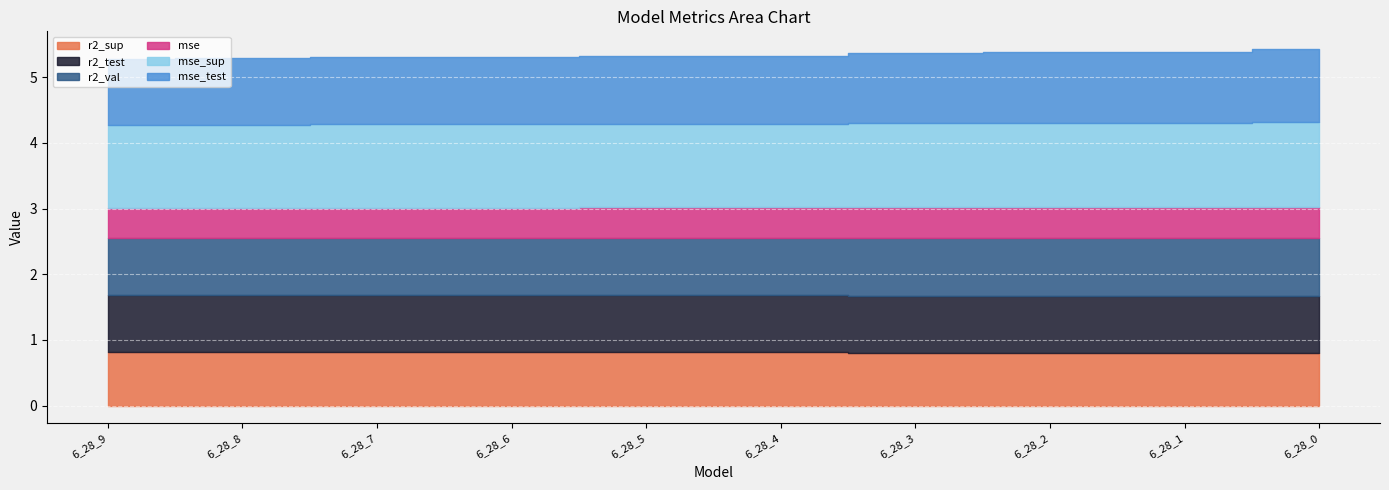

How many r2_val values are between 0 and 1?

10